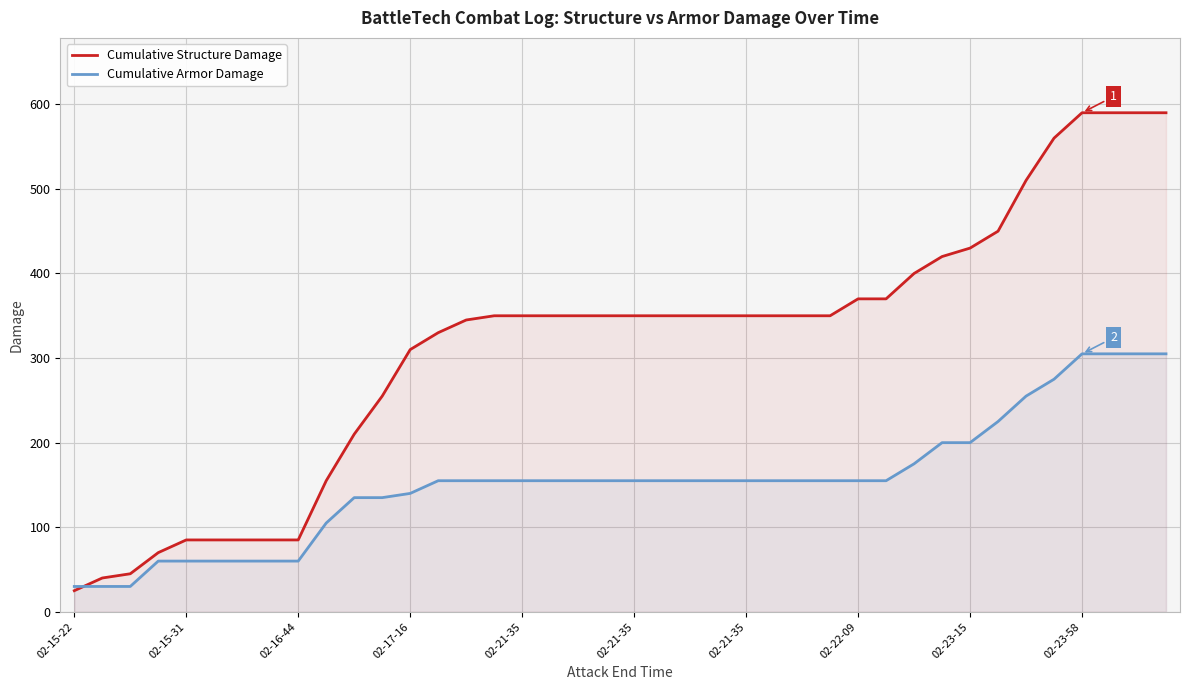

What is the difference between the maximum and second lowest values in the Cumulative Structure Damage series?

550